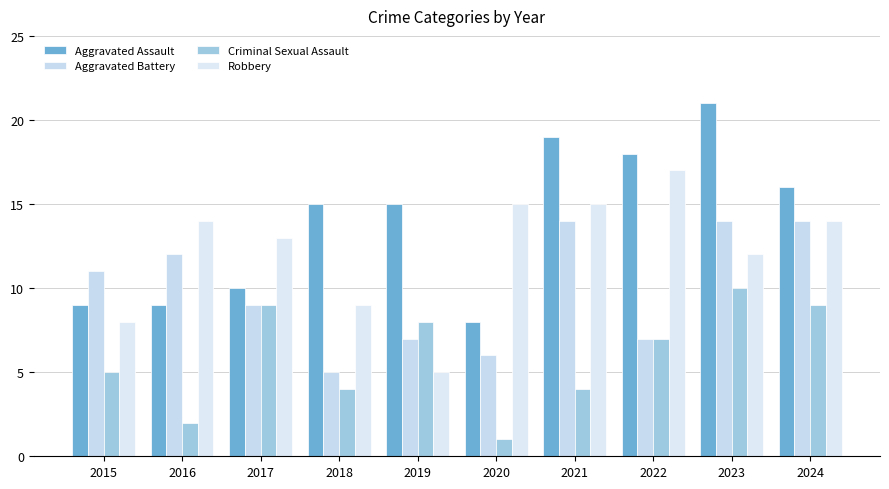

True or false: Aggravated Battery has a value of 8 at 2021.

False